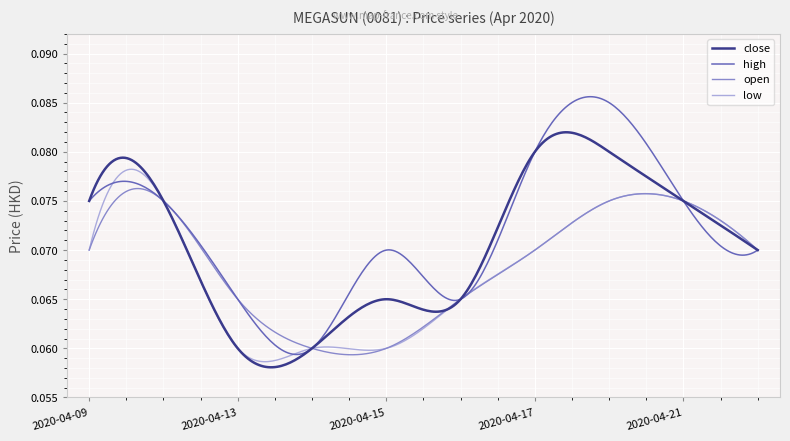

True or false: close and high intersect in this chart.

True